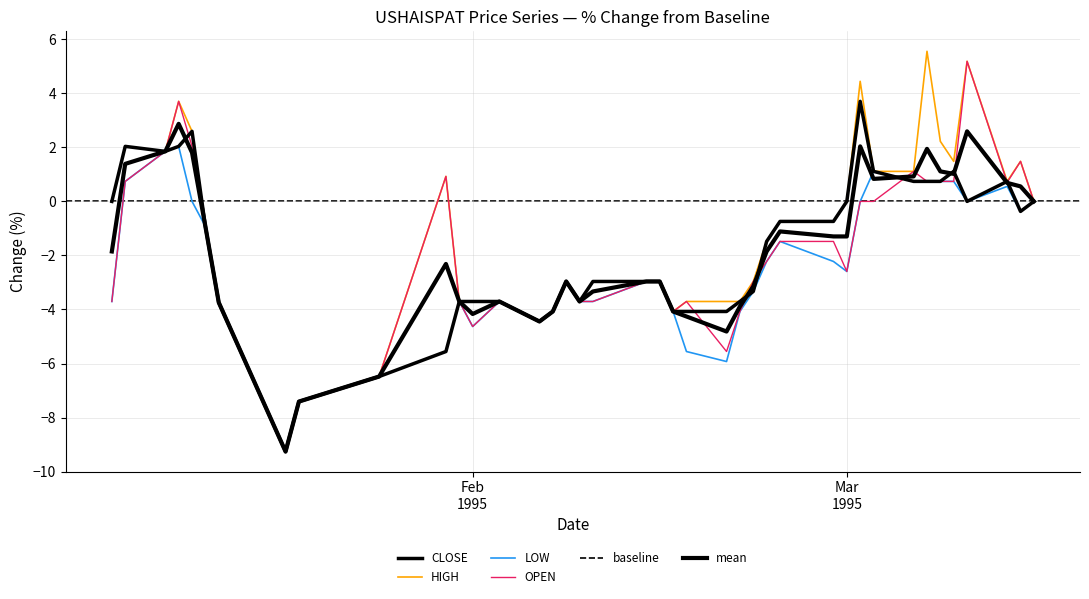

What is the average value of the HIGH series?

-1.2